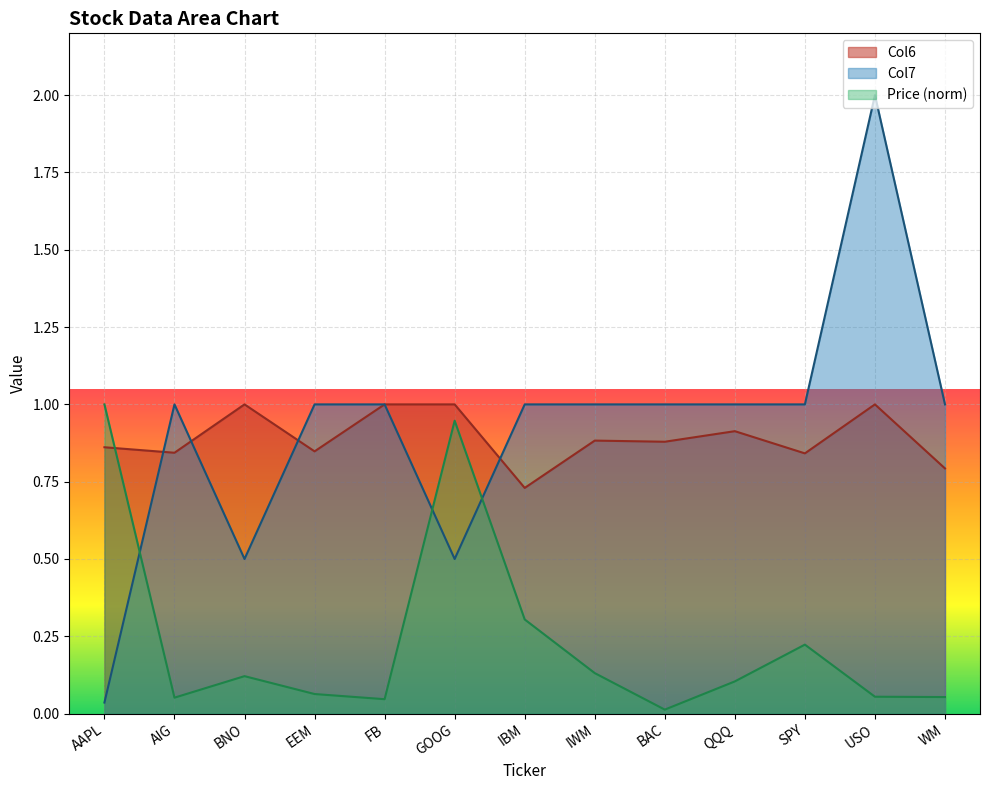

At which label does Price reach its peak?

AAPL